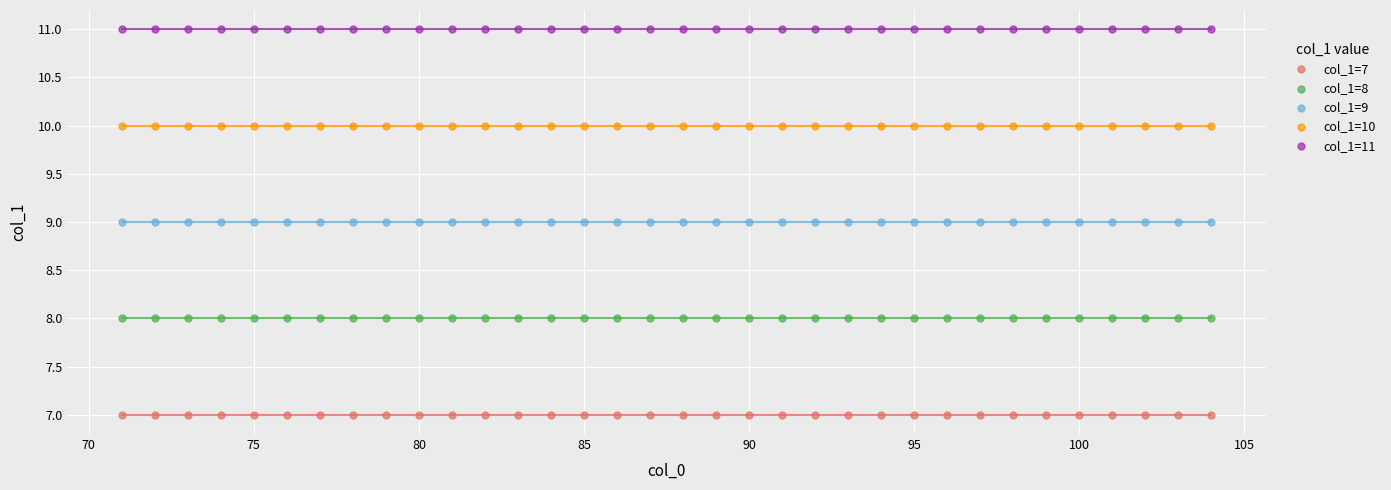

Which series contains the highest Y value?

col_1=11